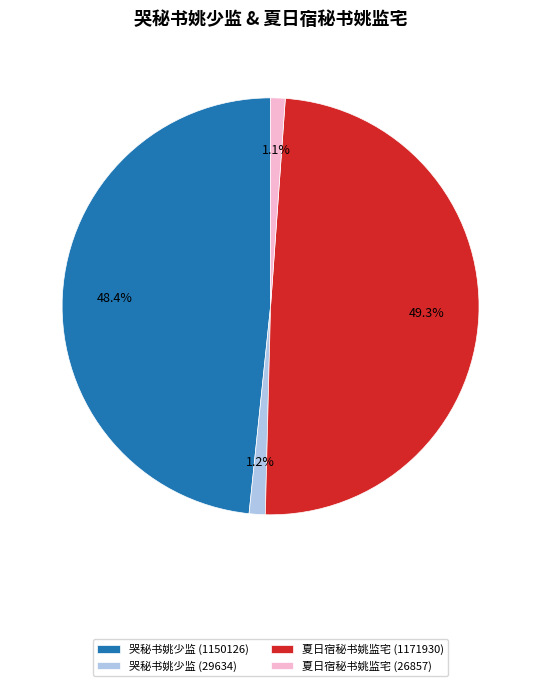

What percentage is the 哭秘书姚少监 (1150126) slice, to the nearest percent?

48%